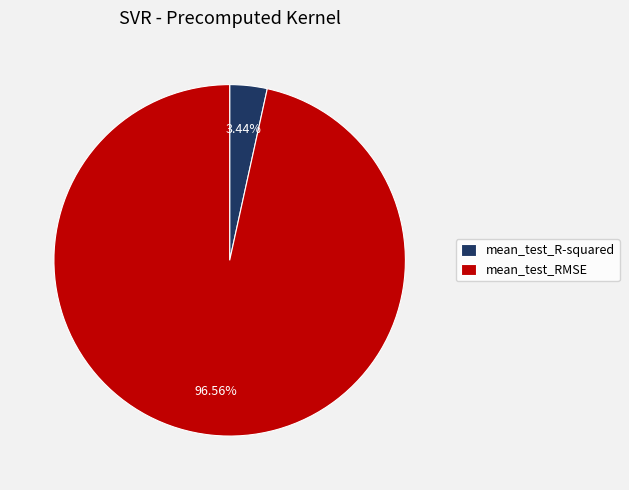

To the nearest percent, what portion does mean_test_R-squared represent?

3%